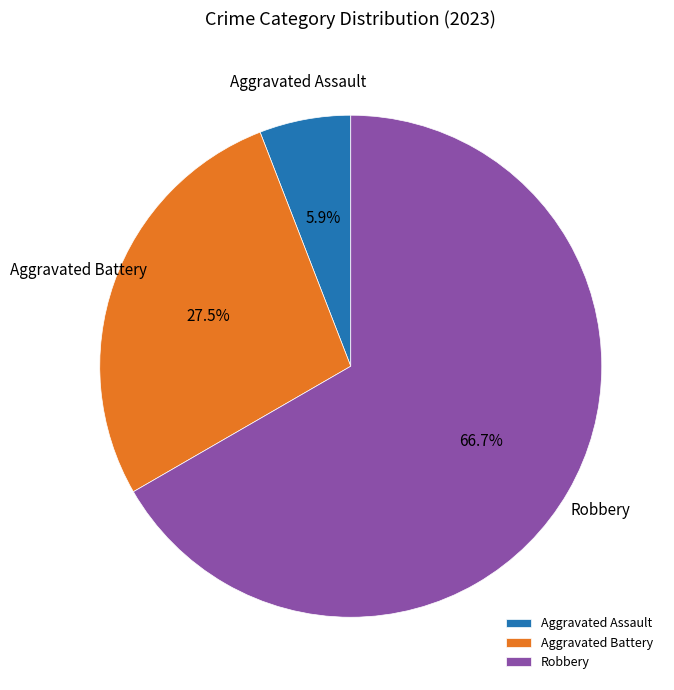

Which category accounts for the majority?

Robbery